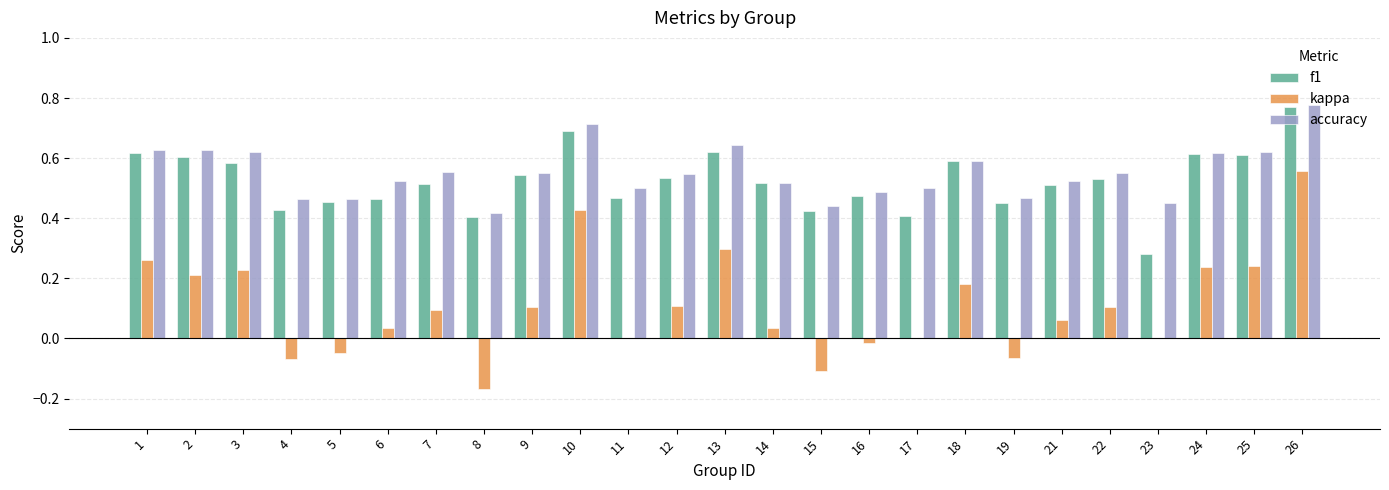

The value of kappa at 26 is 0.6. True or false?

True